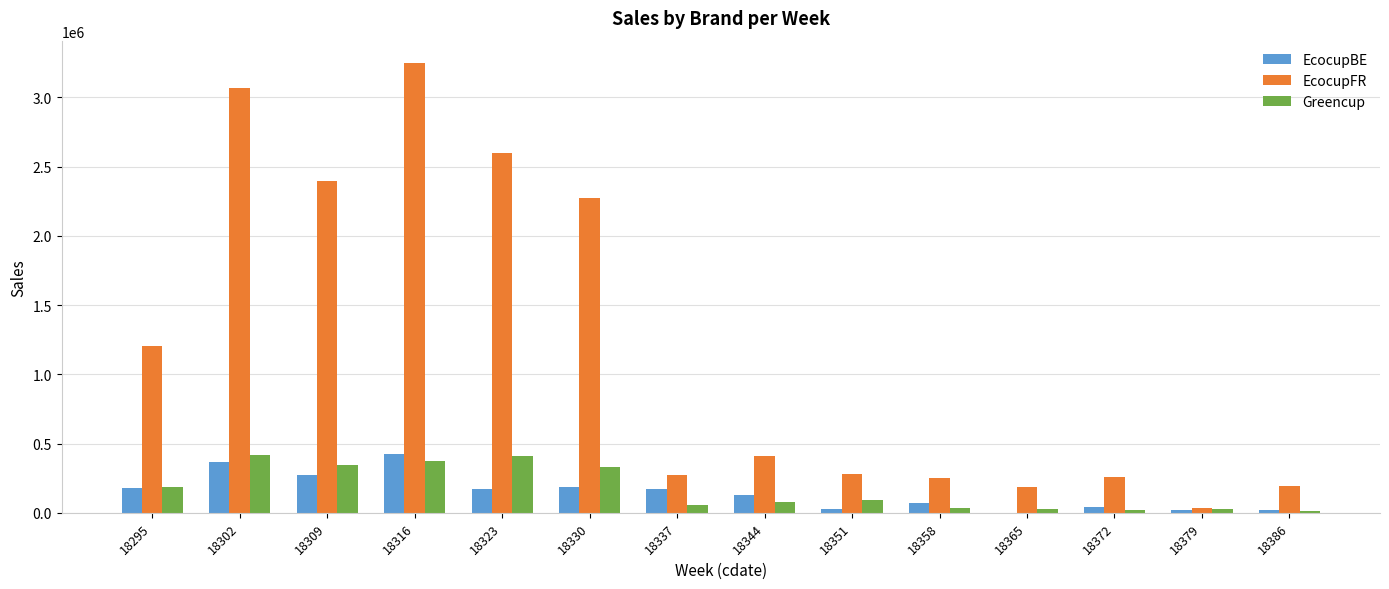

What is the sum of all EcocupFR values?

16673055.5